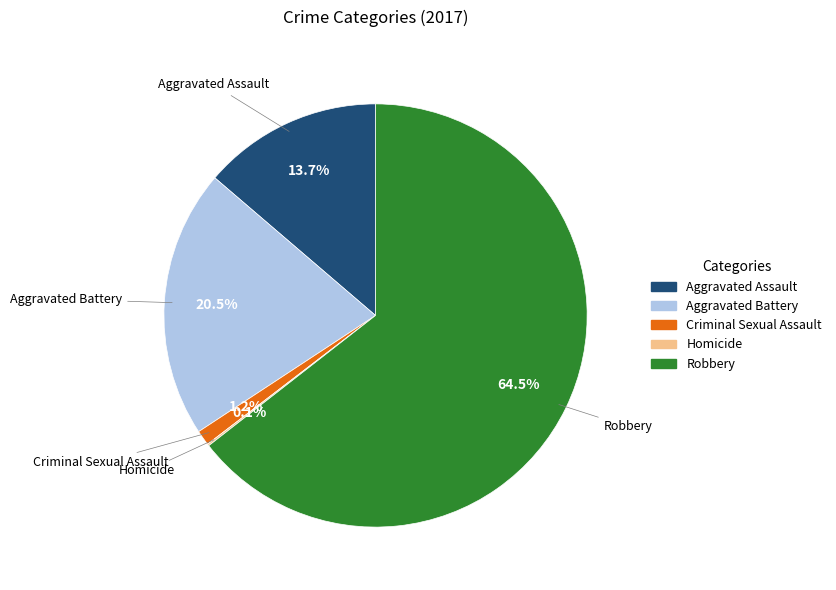

What percentage is NOT represented by Aggravated Assault?

86.3%